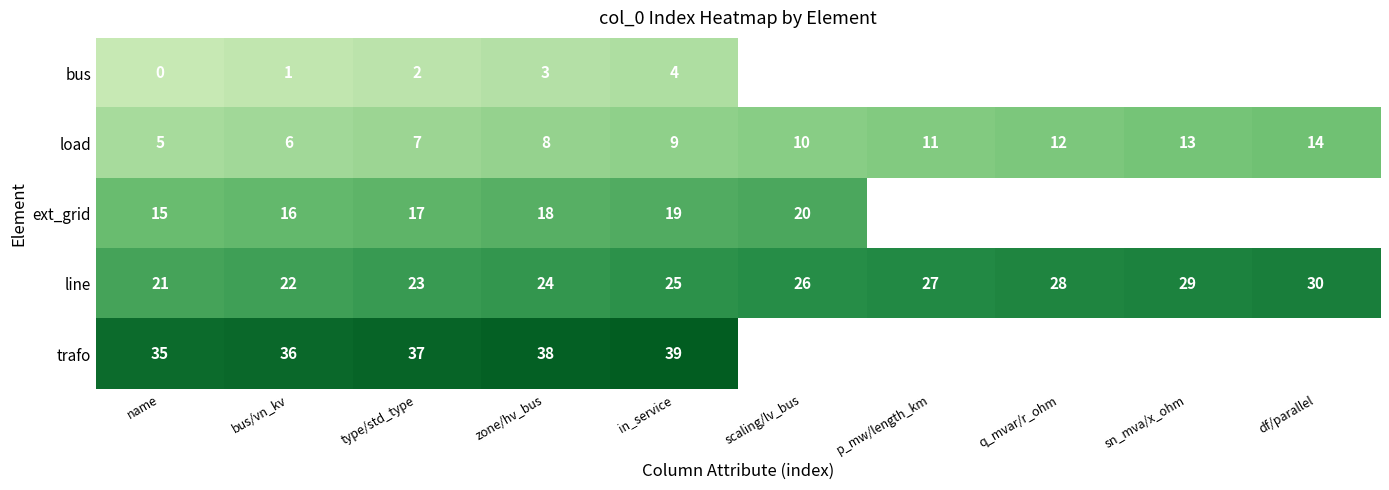

The bus series shows 1 at bus/vn_kv. True or false?

True